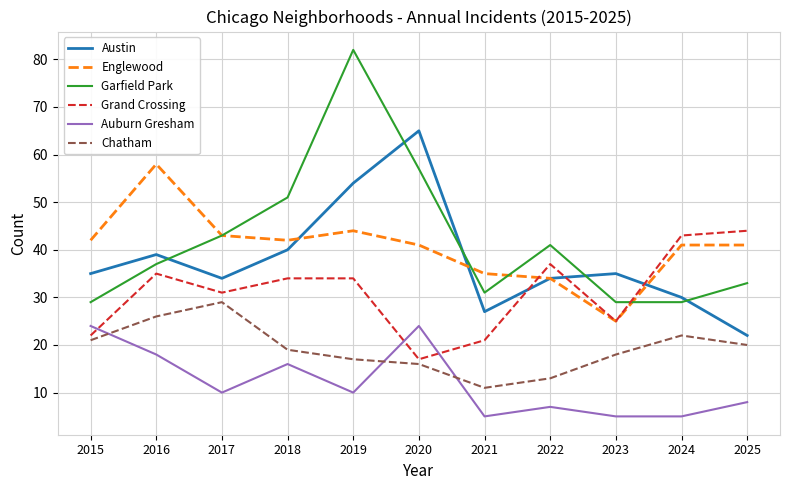

Reading left to right, transcribe all the data shown in this chart.

Austin: 35	39	34	40	54	65	27	34	35	30	22
Englewood: 42	58	43	42	44	41	35	34	25	41	41
Garfield Park: 29	37	43	51	82	57	31	41	29	29	33
Grand Crossing: 22	35	31	34	34	17	21	37	25	43	44
Auburn Gresham: 24	18	10	16	10	24	5	7	5	5	8
Chatham: 21	26	29	19	17	16	11	13	18	22	20